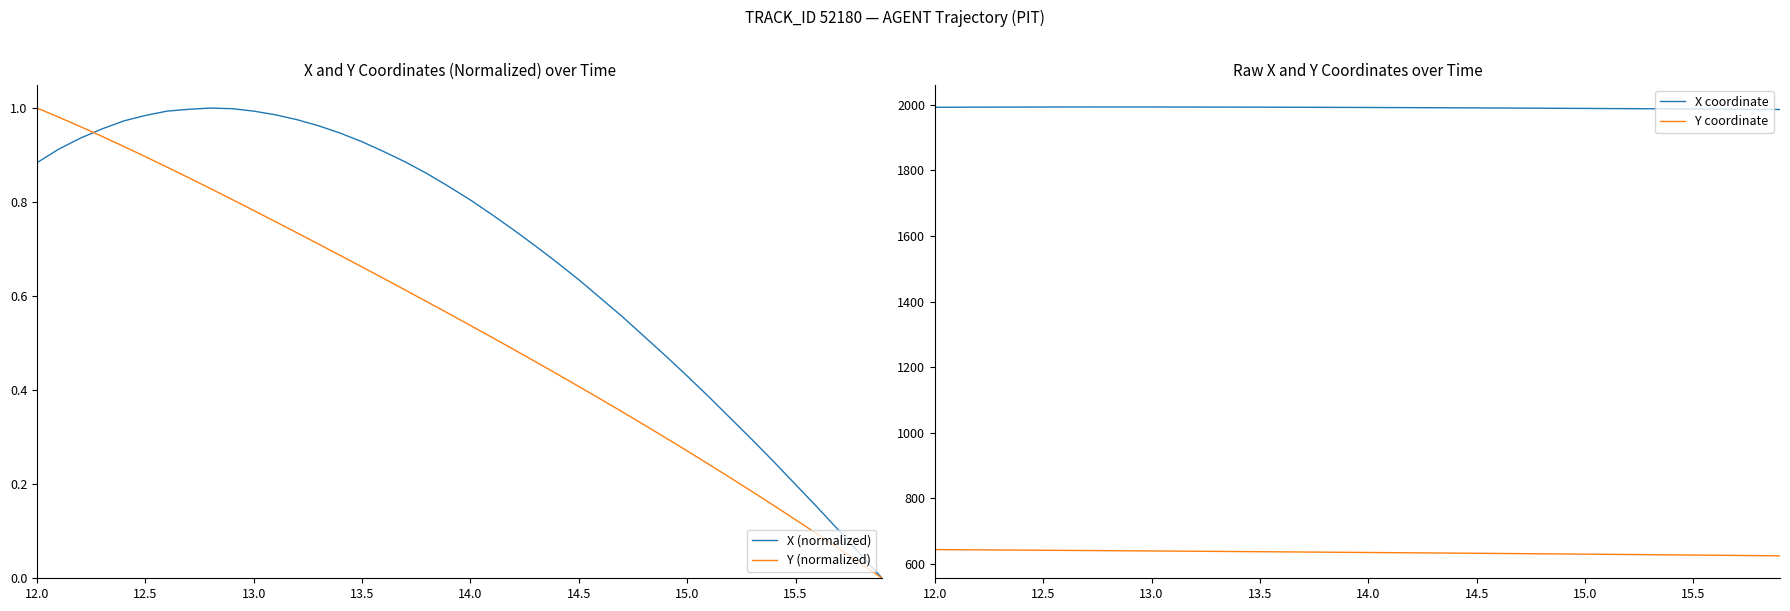

What is the highest value of the X coordinate series?

1993.3